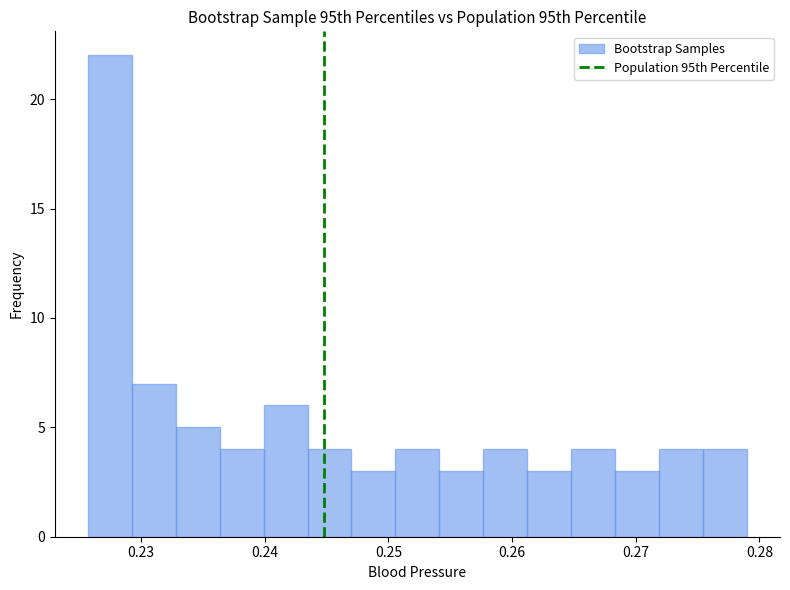

Around what value on the x-axis is the tallest bar? Give the approximate position of its centre, as read against the axis.

0.227